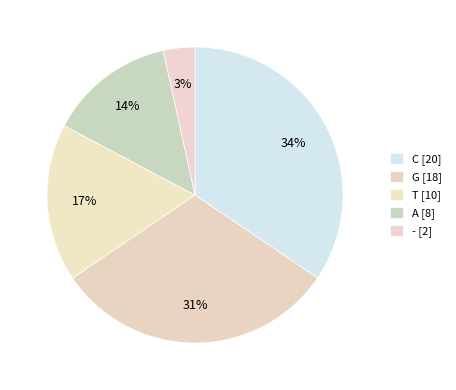

Count the number of slices in the pie.

5